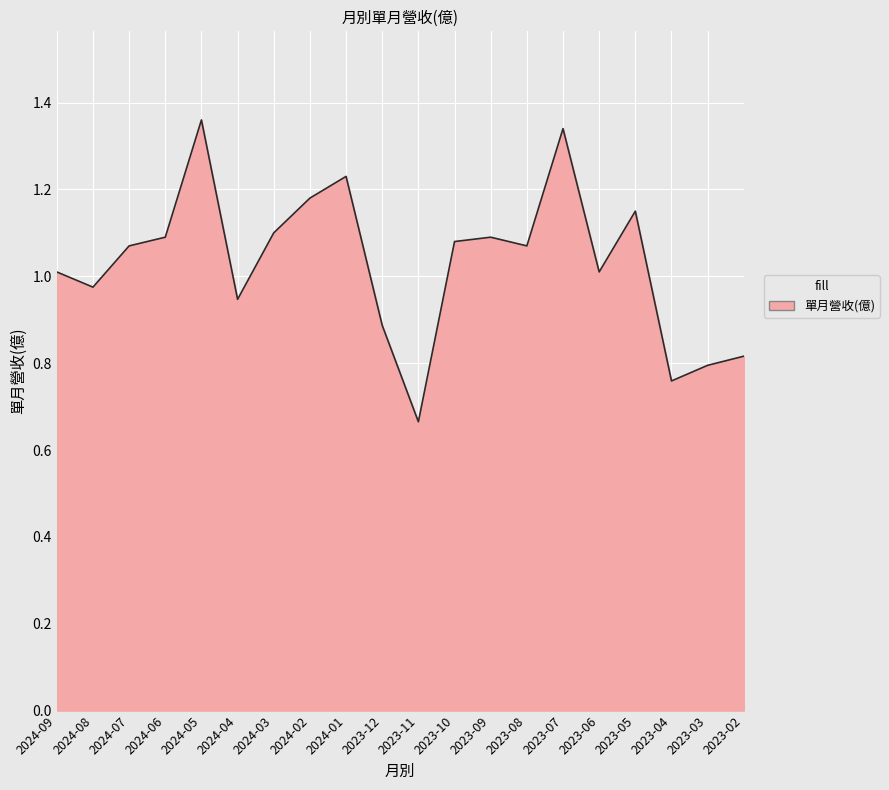

What is the ratio of the value at 2023-04 to the value at 2024-02?

0.6